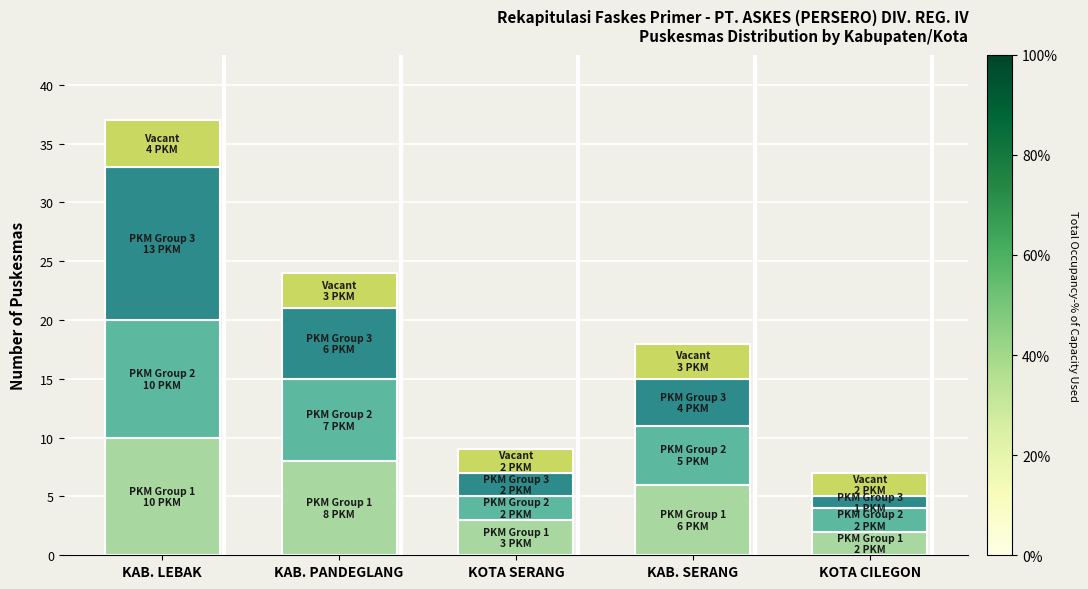

What is the total value across all series at KAB. LEBAK?

37